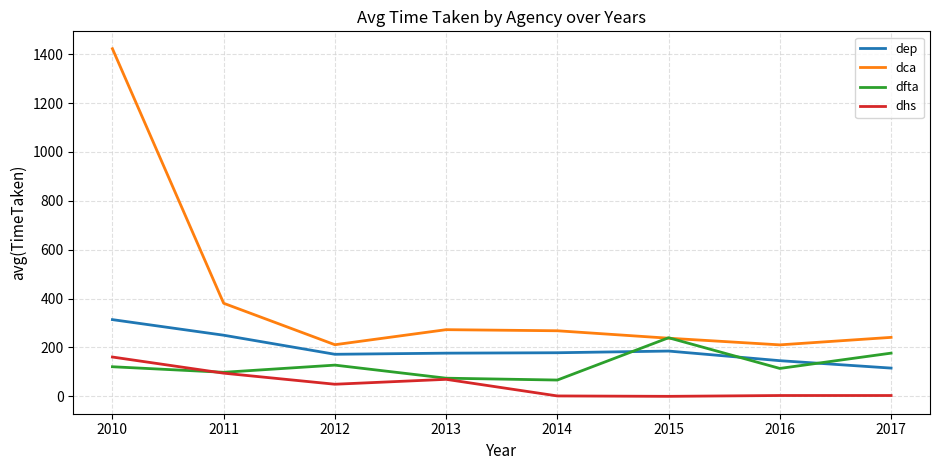

What is the difference between the highest and lowest values at 2010?

1301.5